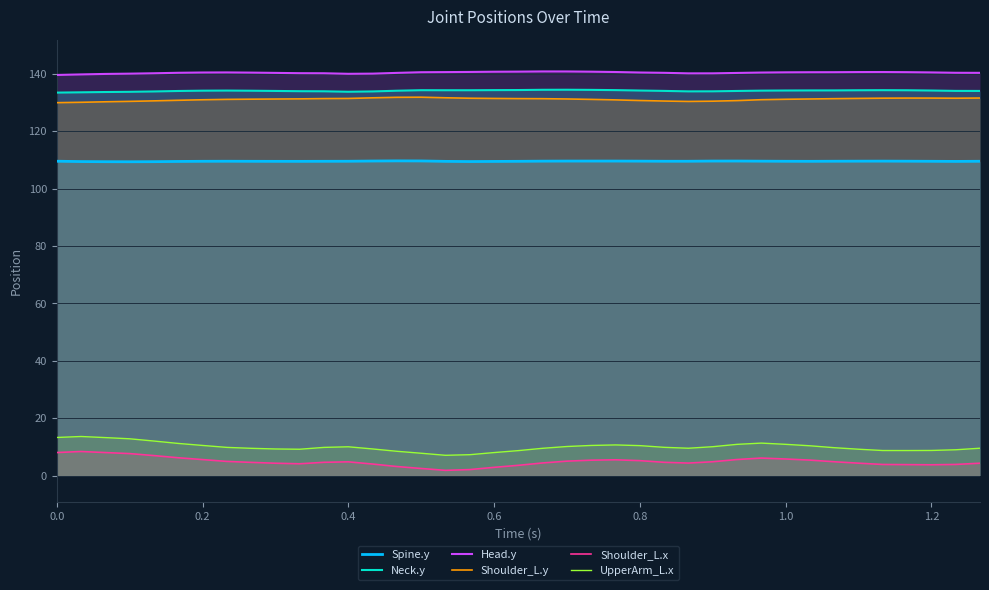

How many lines are shown in the chart?

6